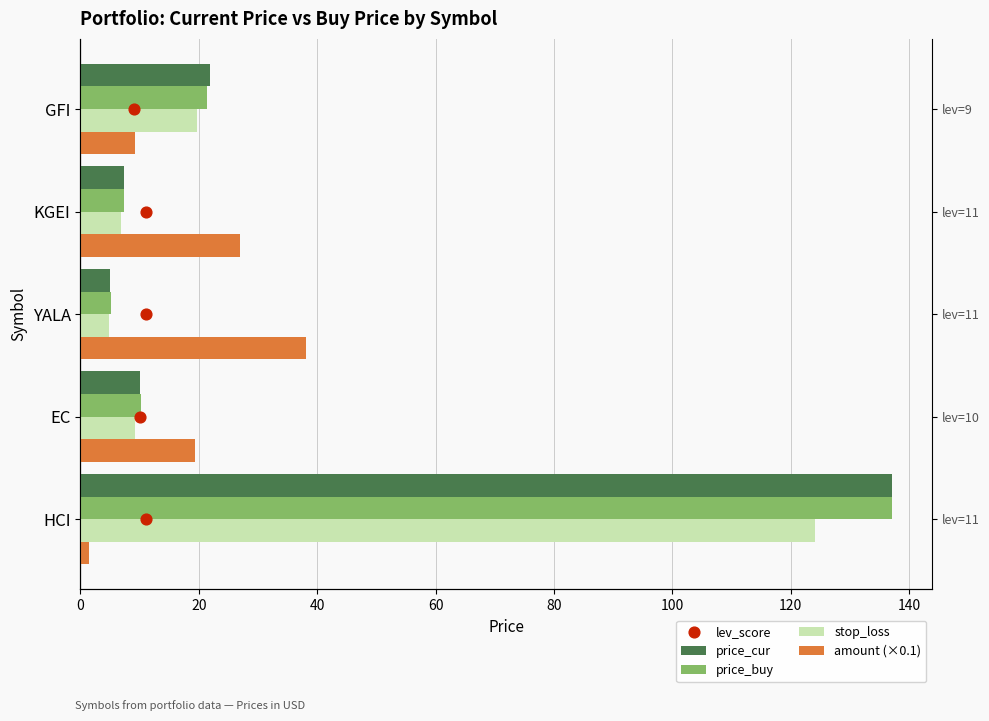

Which series has the widest spread of Y values?

price_cur